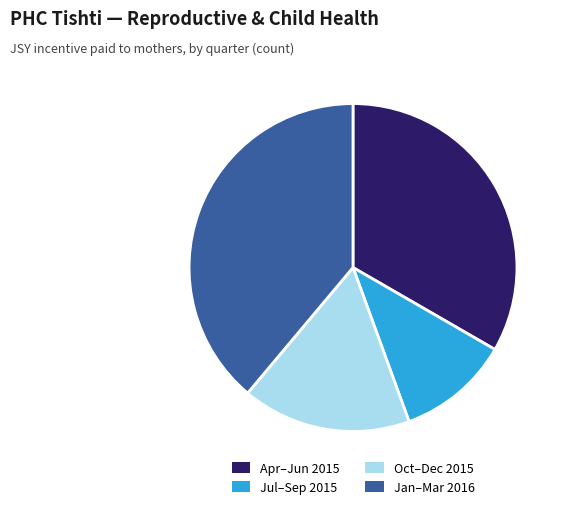

The Apr–Jun 2015 slice represents 33% of the pie. True or false?

True